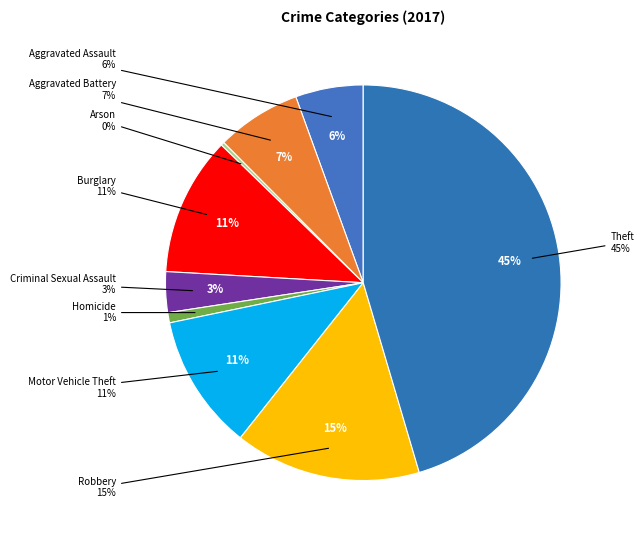

Is it true that Homicide is 1% of the pie?

True